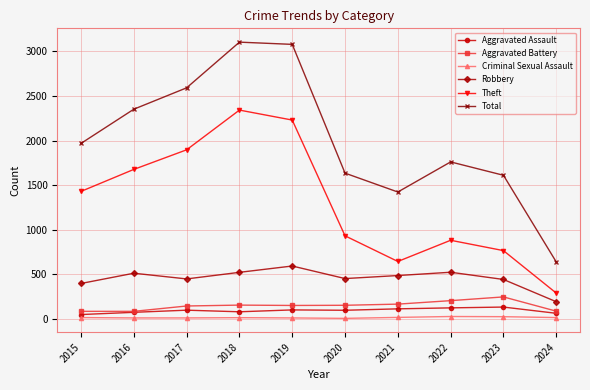

Which series has the widest spread of values?

Total